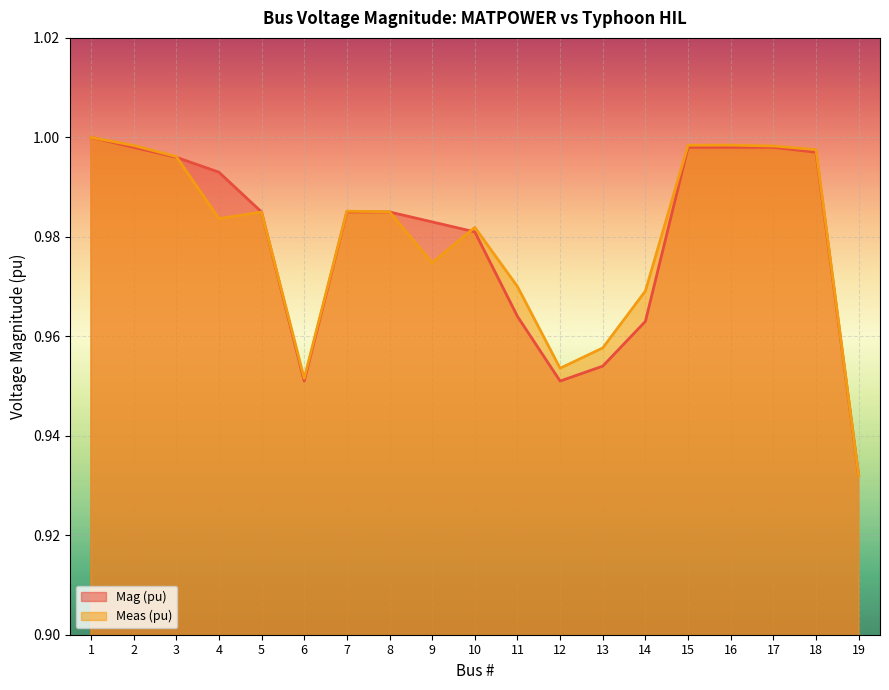

Reading right to left, what are all the values shown in this chart?

Mag (pu): 19=0.9	18=1.0	17=1.0	16=1.0	15=1.0	14=1.0	13=1.0	12=1.0	11=1.0	10=1.0	9=1.0	8=1.0	7=1.0	6=1.0	5=1.0	4=1.0	3=1.0	2=1.0	1=1.0
Meas (pu): 19=0.9	18=1.0	17=1.0	16=1.0	15=1.0	14=1.0	13=1.0	12=1.0	11=1.0	10=1.0	9=1.0	8=1.0	7=1.0	6=1.0	5=1.0	4=1.0	3=1.0	2=1.0	1=1.0